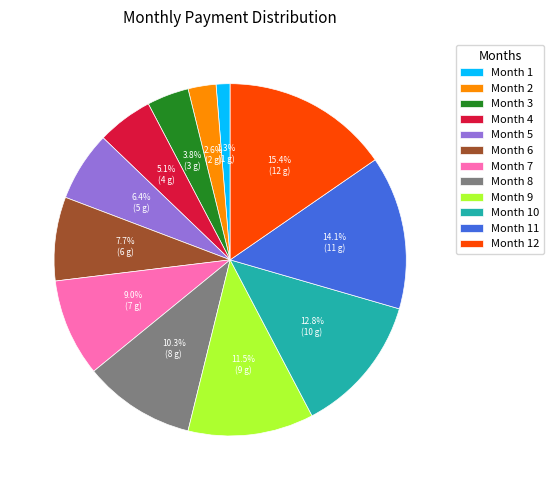

Is it true that Month 3 is 4% of the pie?

True